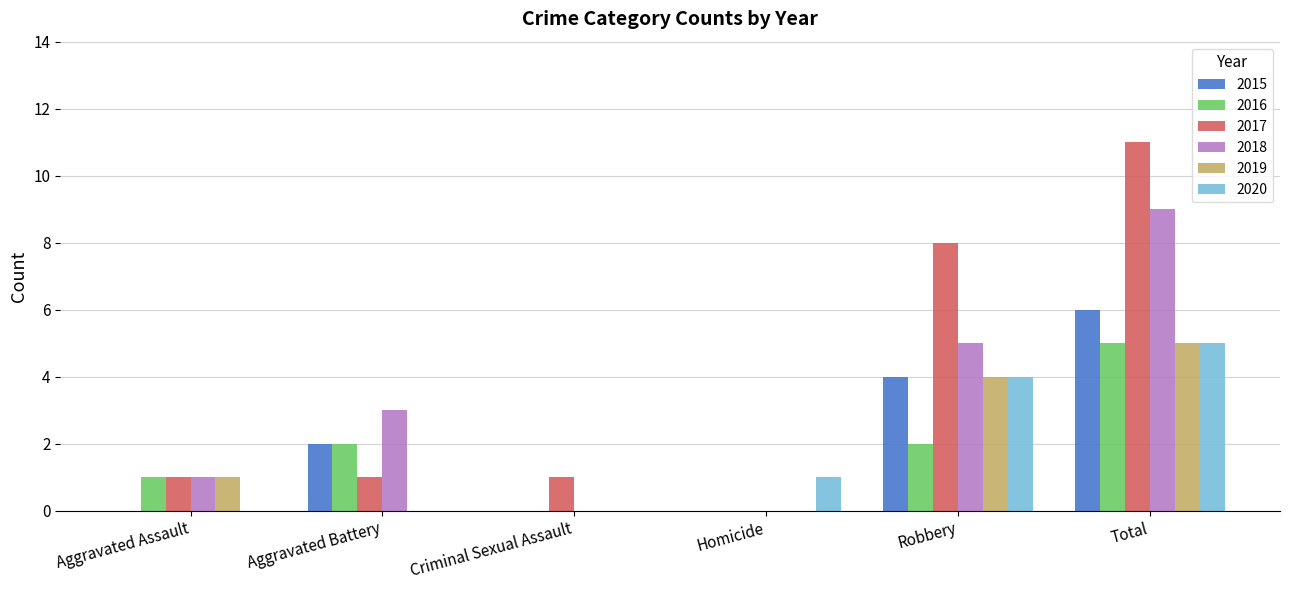

Reading right to left, extract all data points from this chart.

2015: Total=6	Robbery=4	Homicide=0	Criminal Sexual Assault=0	Aggravated Battery=2	Aggravated Assault=0
2016: Total=5	Robbery=2	Homicide=0	Criminal Sexual Assault=0	Aggravated Battery=2	Aggravated Assault=1
2017: Total=11	Robbery=8	Homicide=0	Criminal Sexual Assault=1	Aggravated Battery=1	Aggravated Assault=1
2018: Total=9	Robbery=5	Homicide=0	Criminal Sexual Assault=0	Aggravated Battery=3	Aggravated Assault=1
2019: Total=5	Robbery=4	Homicide=0	Criminal Sexual Assault=0	Aggravated Battery=0	Aggravated Assault=1
2020: Total=5	Robbery=4	Homicide=1	Criminal Sexual Assault=0	Aggravated Battery=0	Aggravated Assault=0